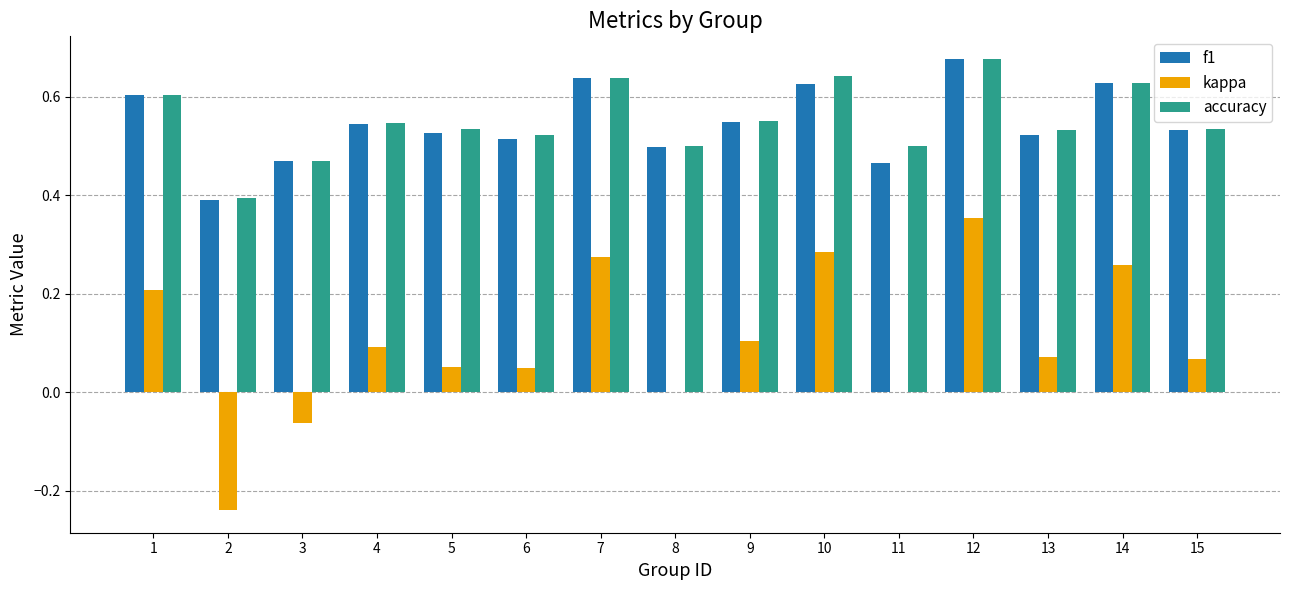

Is it true that f1 equals 0.6 at 10?

True